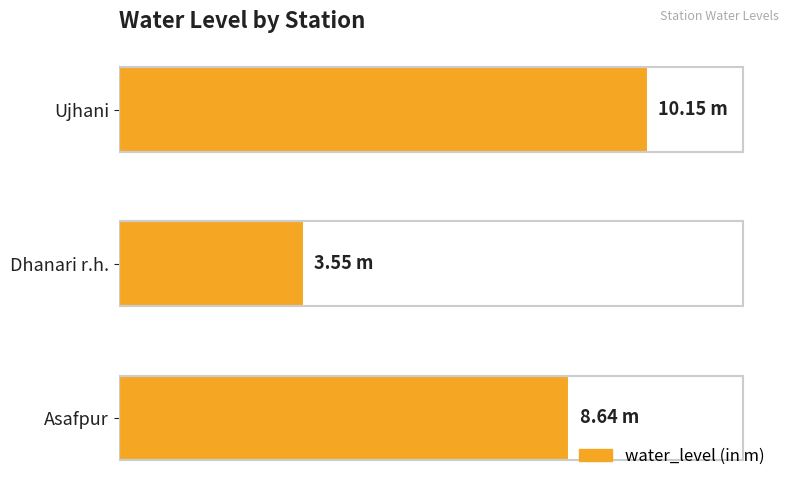

At which category does the chart reach its peak across all series?

Ujhani